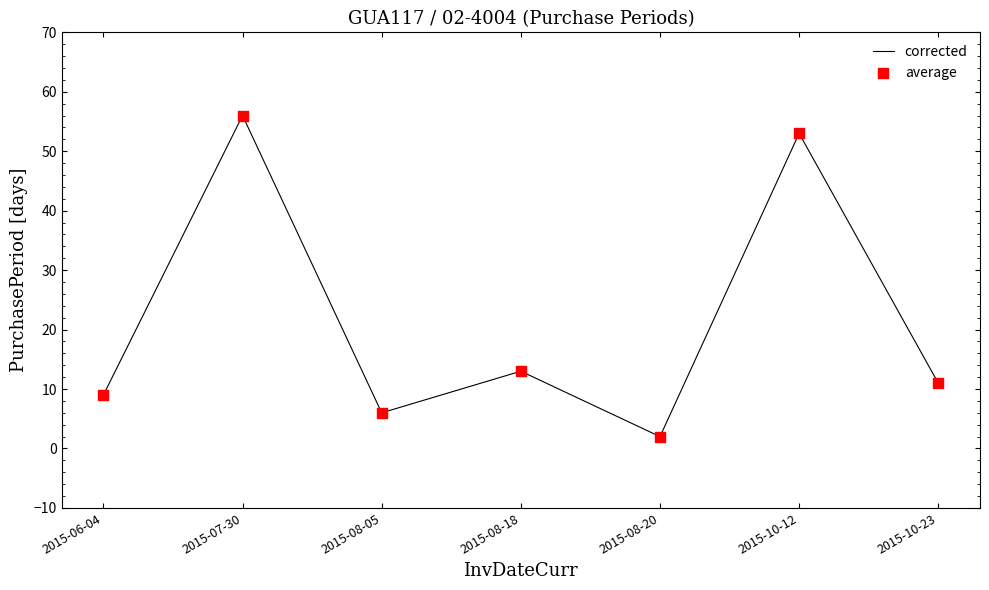

Between 2015-08-05 and 2015-08-20, which is larger?

2015-08-05